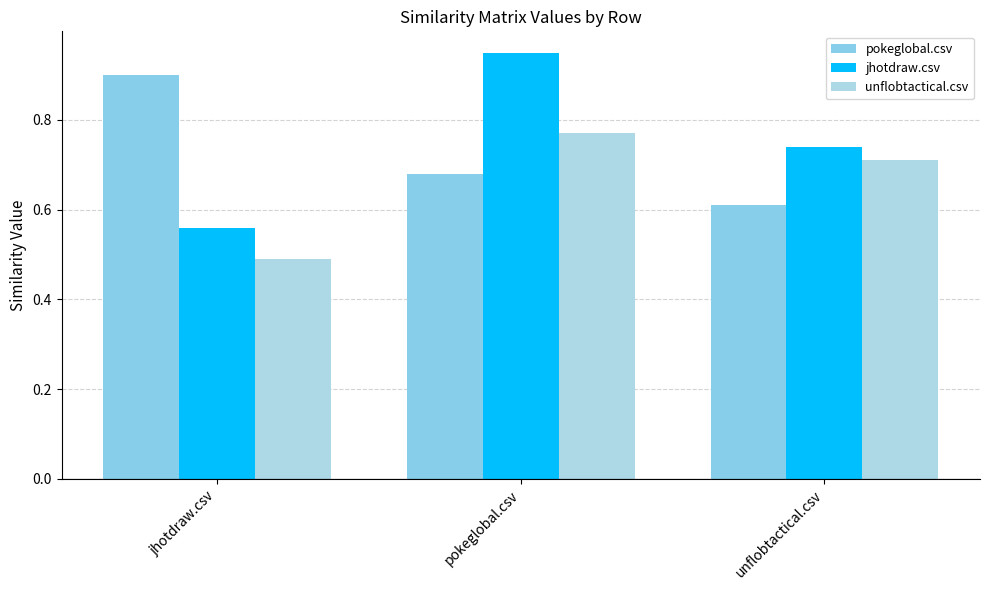

What is the difference between the maximum and second lowest values in the unflobtactical.csv series?

0.1